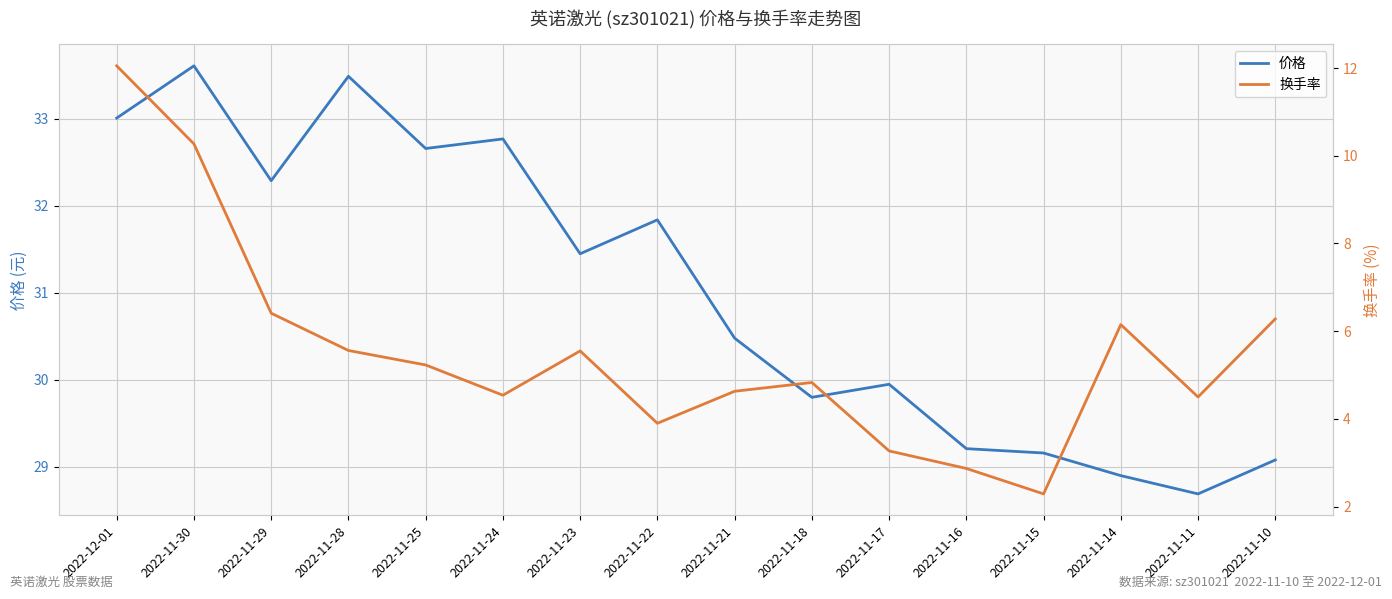

True or false: 价格 and 换手率 intersect in this chart.

False